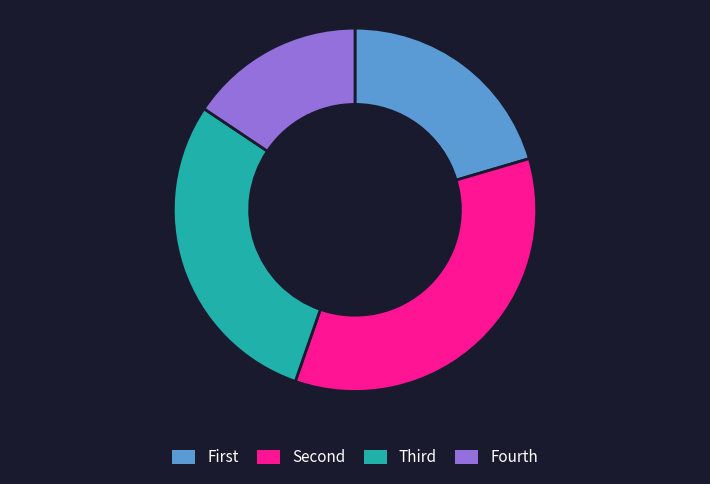

What is the smallest slice in the pie chart?

Fourth